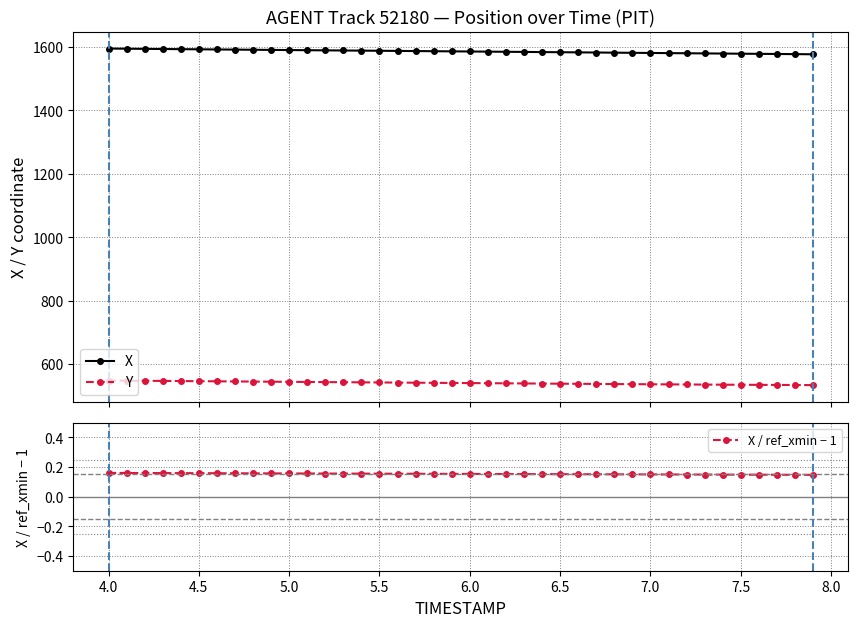

What is the value of the Y point at the 30th from the left?

536.7